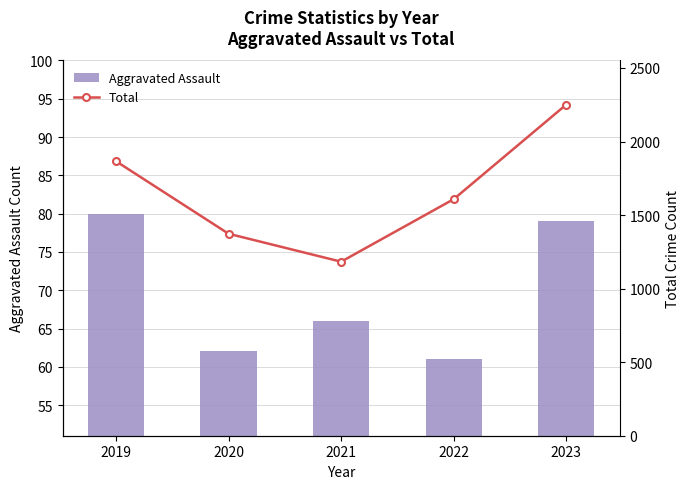

Which has a higher value, 2019 or 2021?

2019